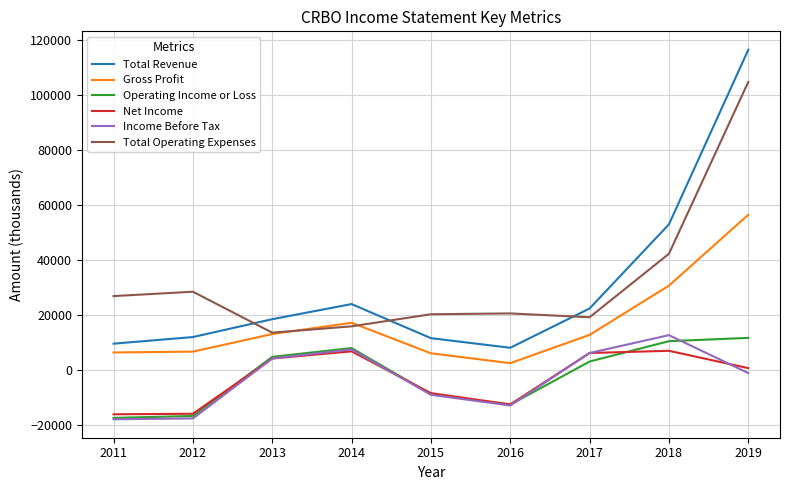

How many interior local peaks does the Total Revenue series have?

1